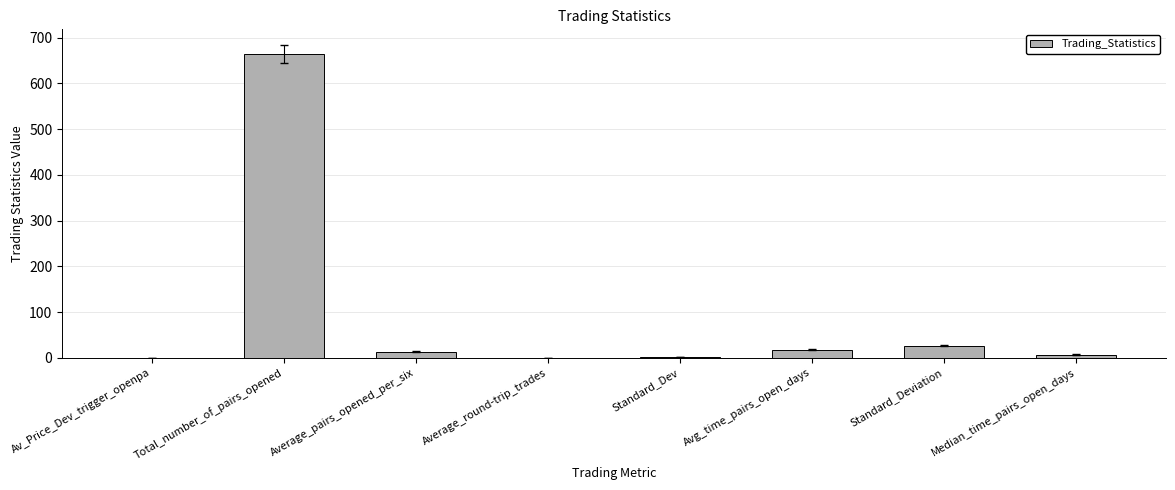

True or false: the data shows 664.0 at Total_number_of_pairs_opened.

True